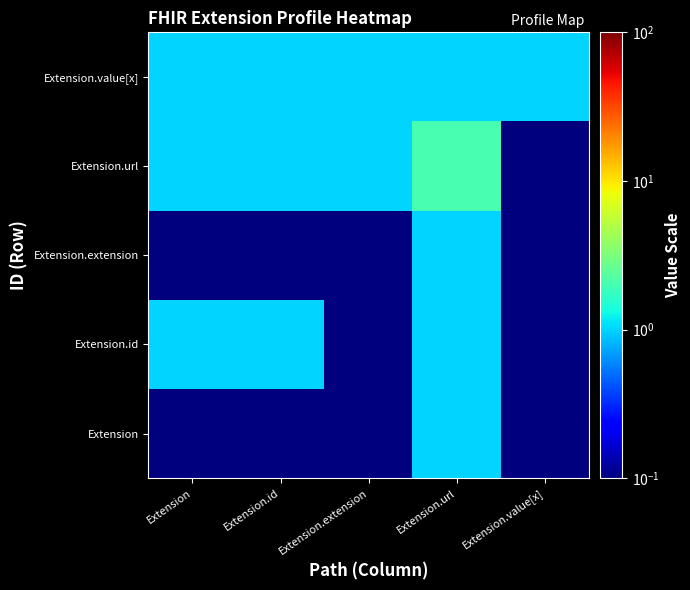

What is the spread (max minus min) of values at Extension.extension?

1.0